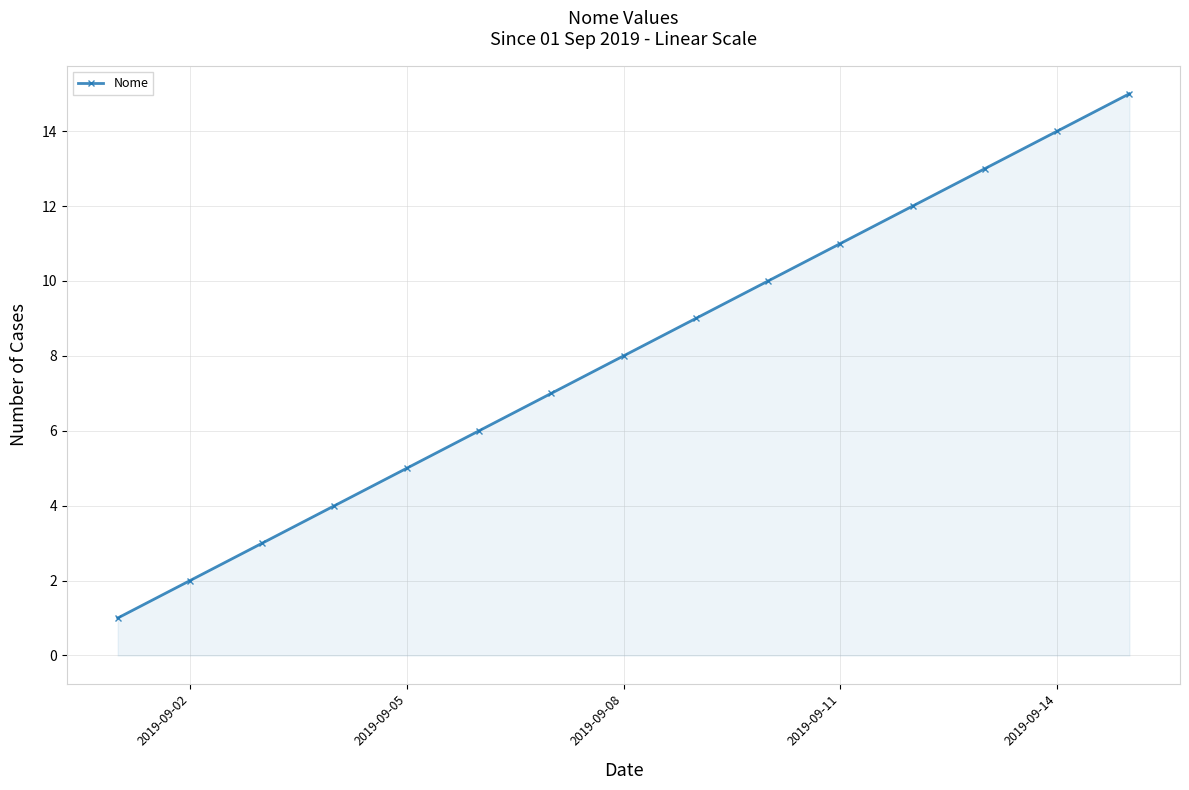

True or false: there are more than 1 points higher than both neighbors.

False